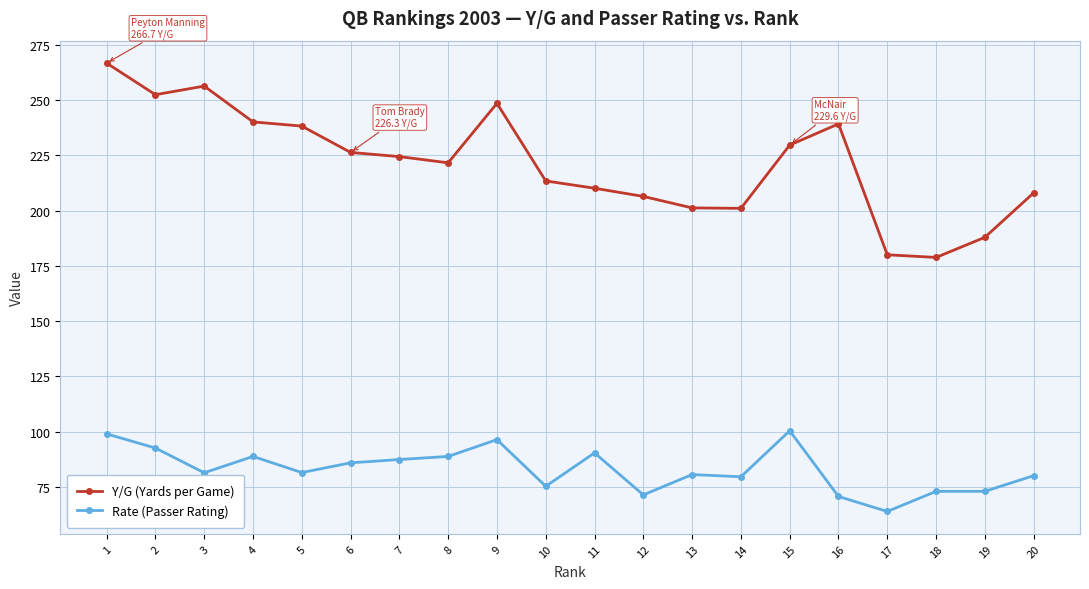

What is the difference between the maximum and second lowest values in the Y/G (Yards per Game) series?

86.7